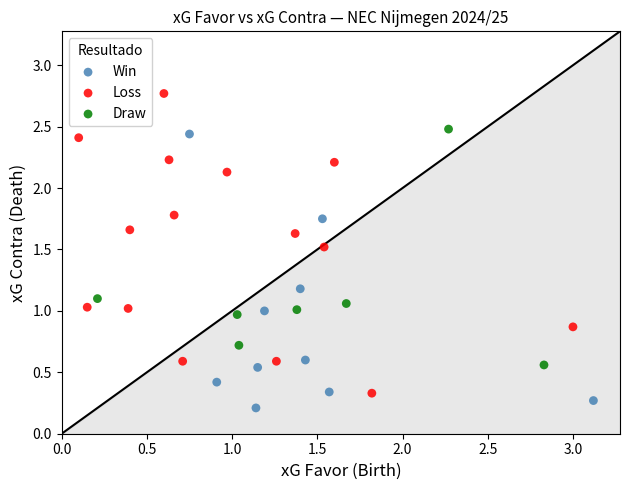

What are all the series names shown in the legend?

Win, Loss, Draw